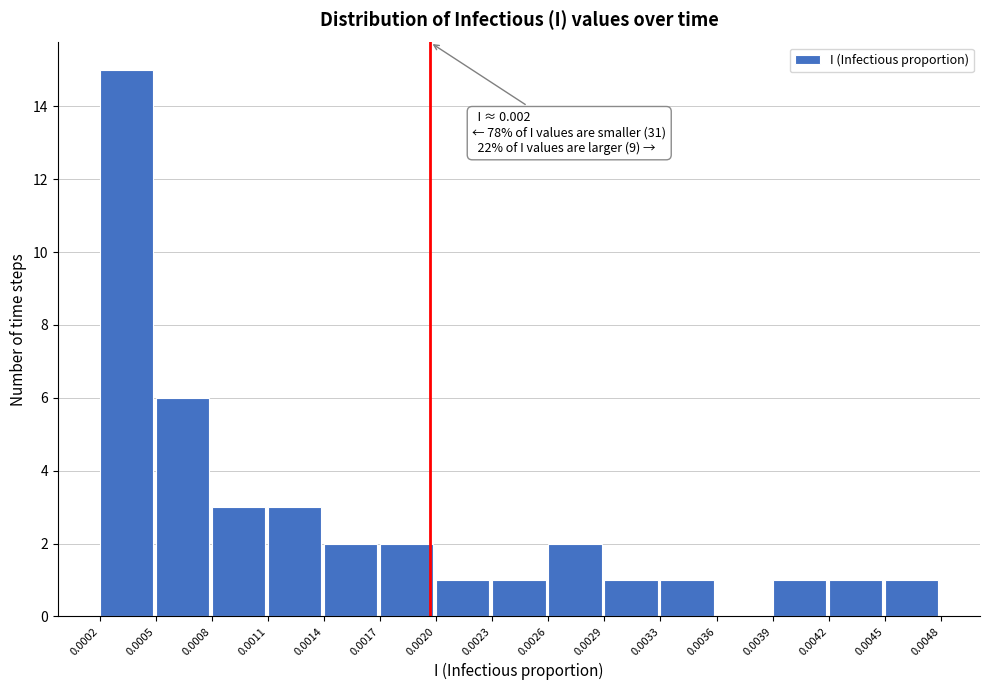

Which range on the x-axis has the tallest bar?

0.0002 to 0.0005